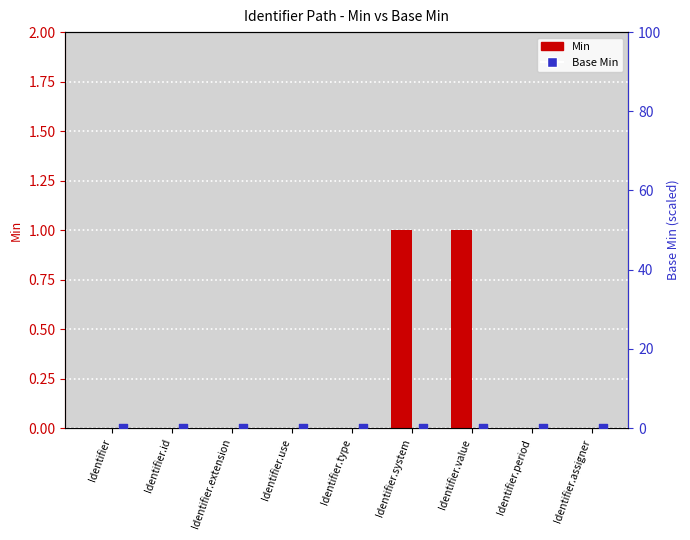

Which series has the largest total across all categories?

Min